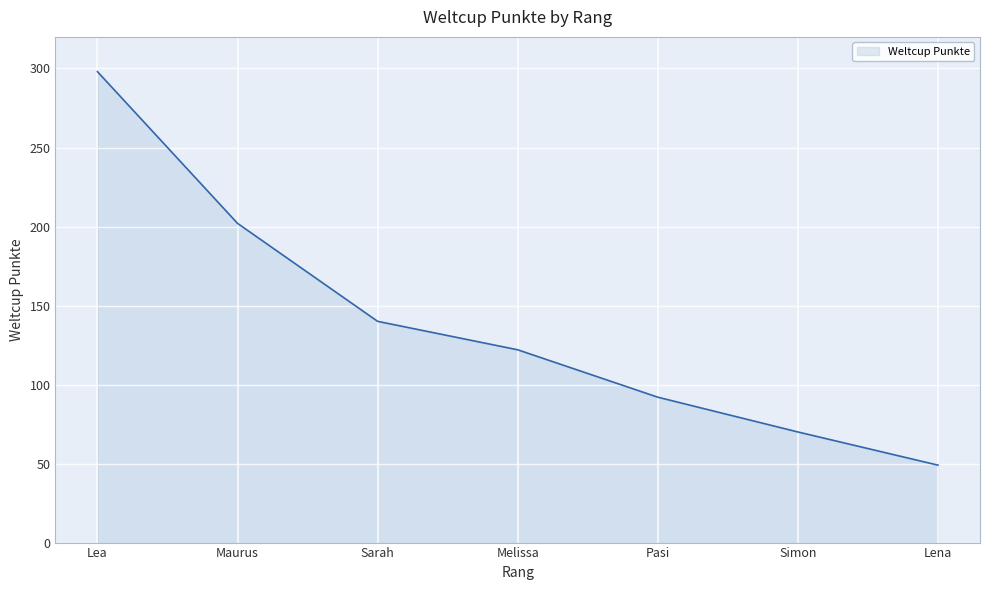

What is the average value?

139